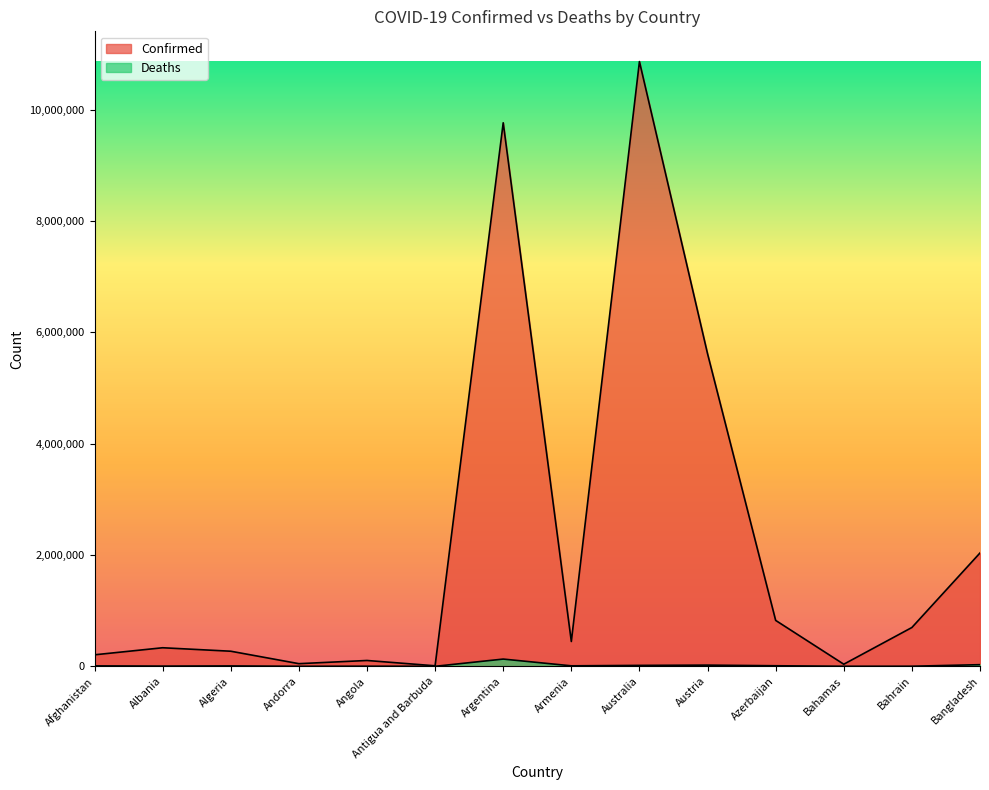

Does the chart display data point markers on the line(s)?

No